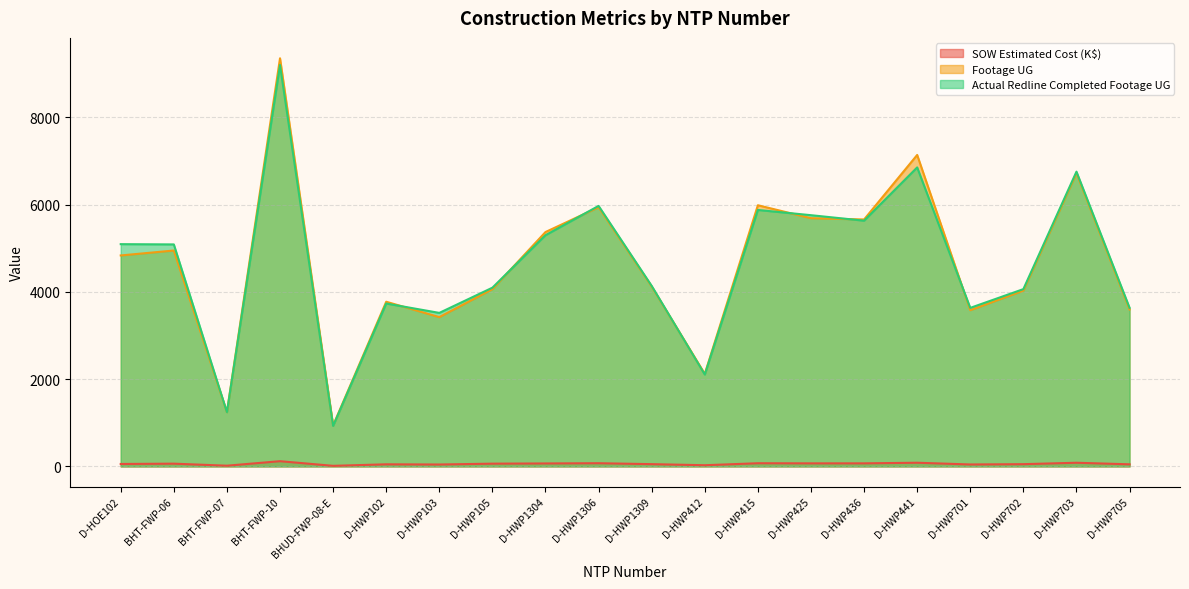

At which label does Actual Redline Completed Footage UG first exceed 5089?

D-HOE102